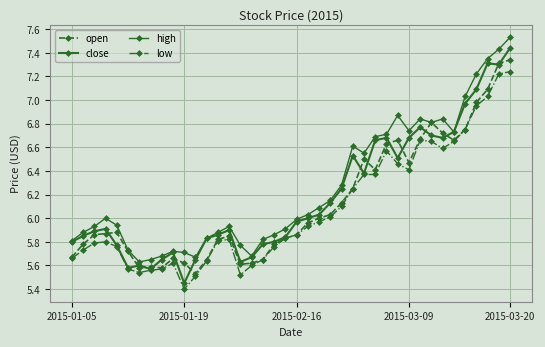

True or false: low and high cross at least once.

False